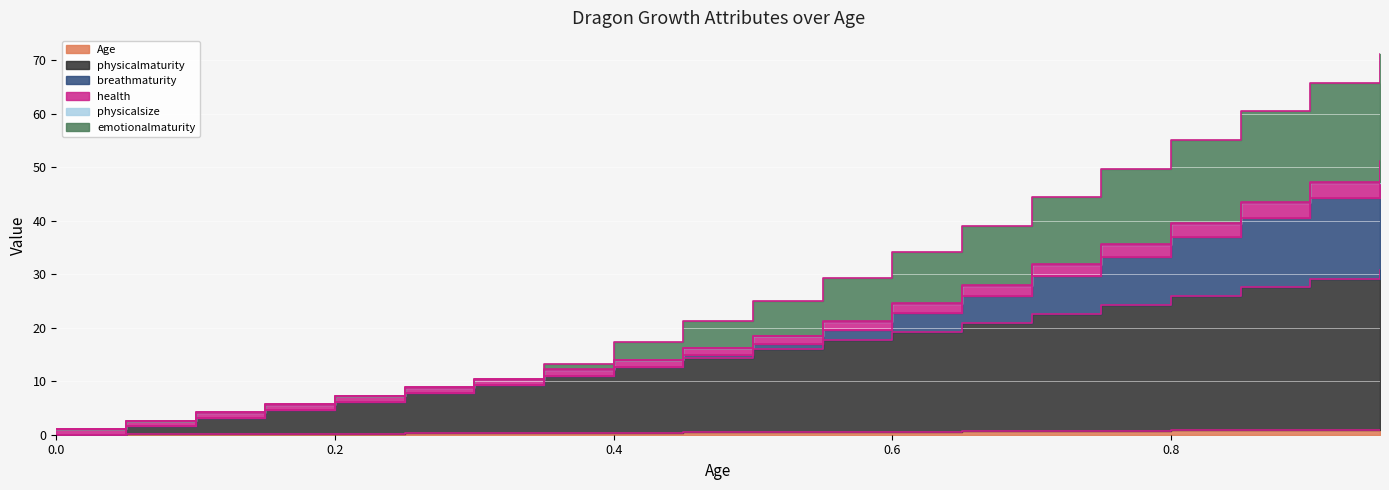

True or false: Age has a value of 0.2 at 0.25.

True